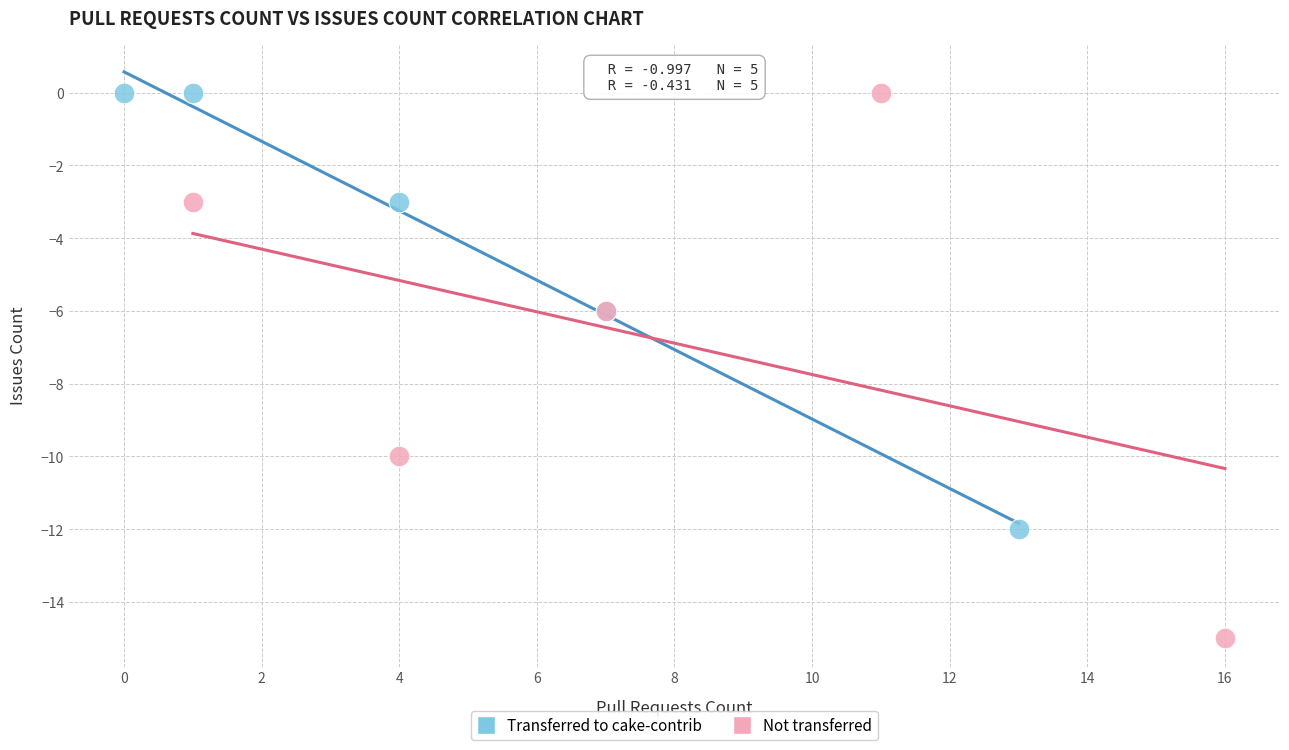

Which series has the largest Y range (max minus min)?

Not transferred